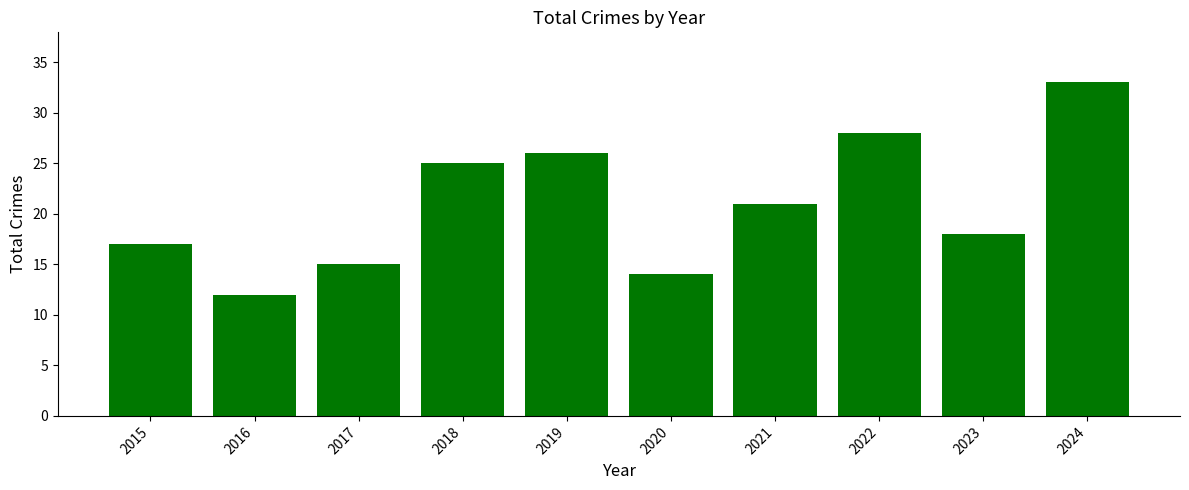

Rank the categories by value from lowest to highest.

2016, 2020, 2017, 2015, 2023, 2021, 2018, 2019, 2022, 2024